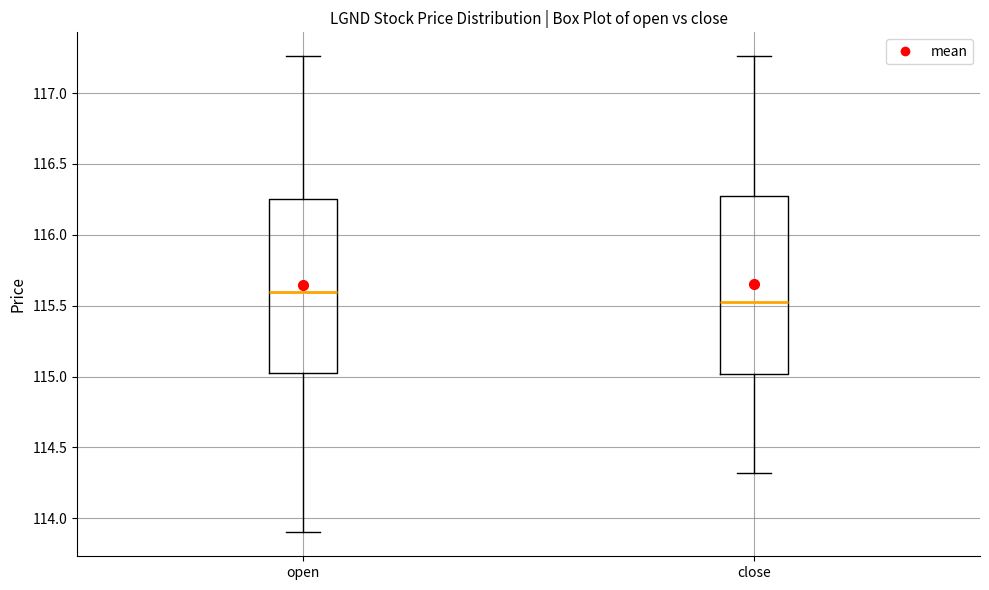

Which box's median line is the highest?

open